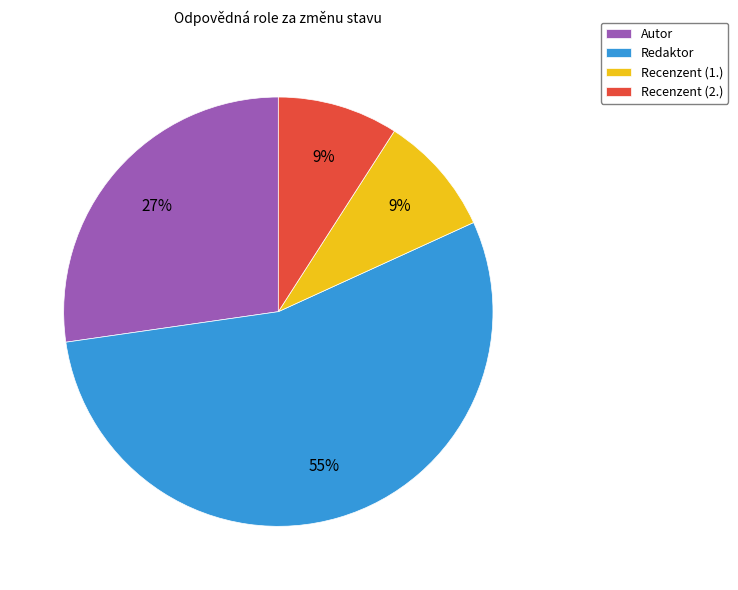

Is there any slice that represents more than half of the pie?

Yes